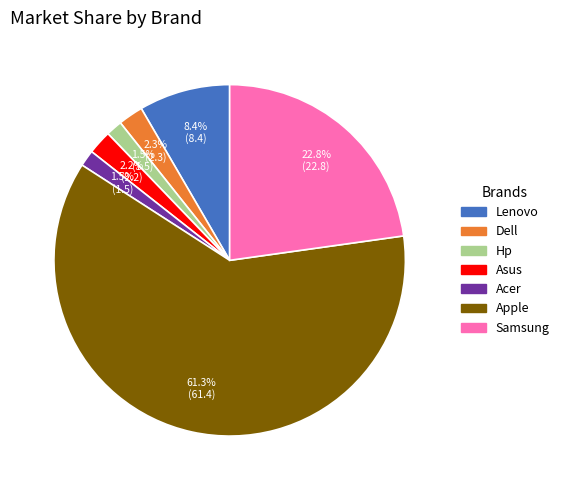

What percentage is the Samsung slice, to the nearest percent?

23%